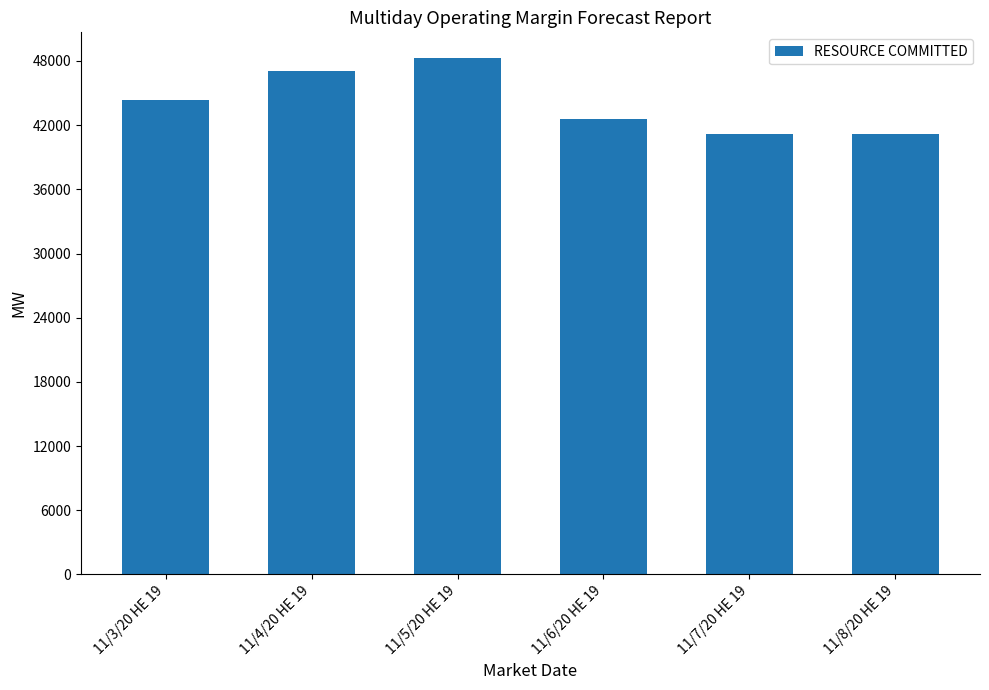

What is the maximum value shown in the chart?

48263.7